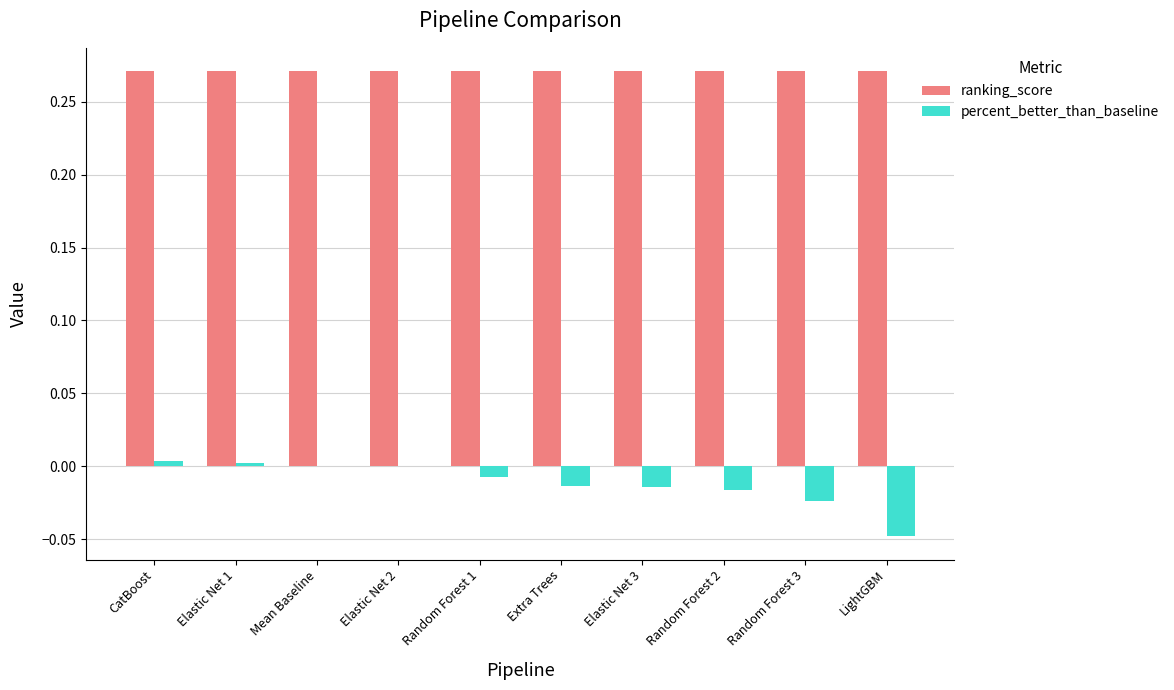

What is the sum of the ranking_score values at Random Forest 3 and Extra Trees?

0.5